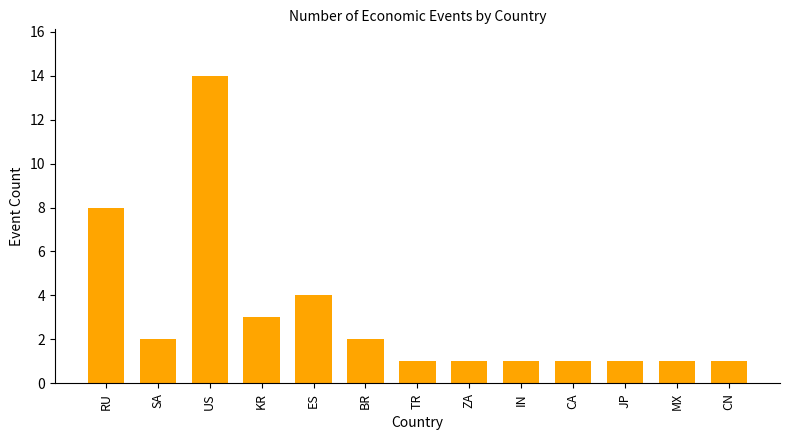

What is the sum of all values?

40